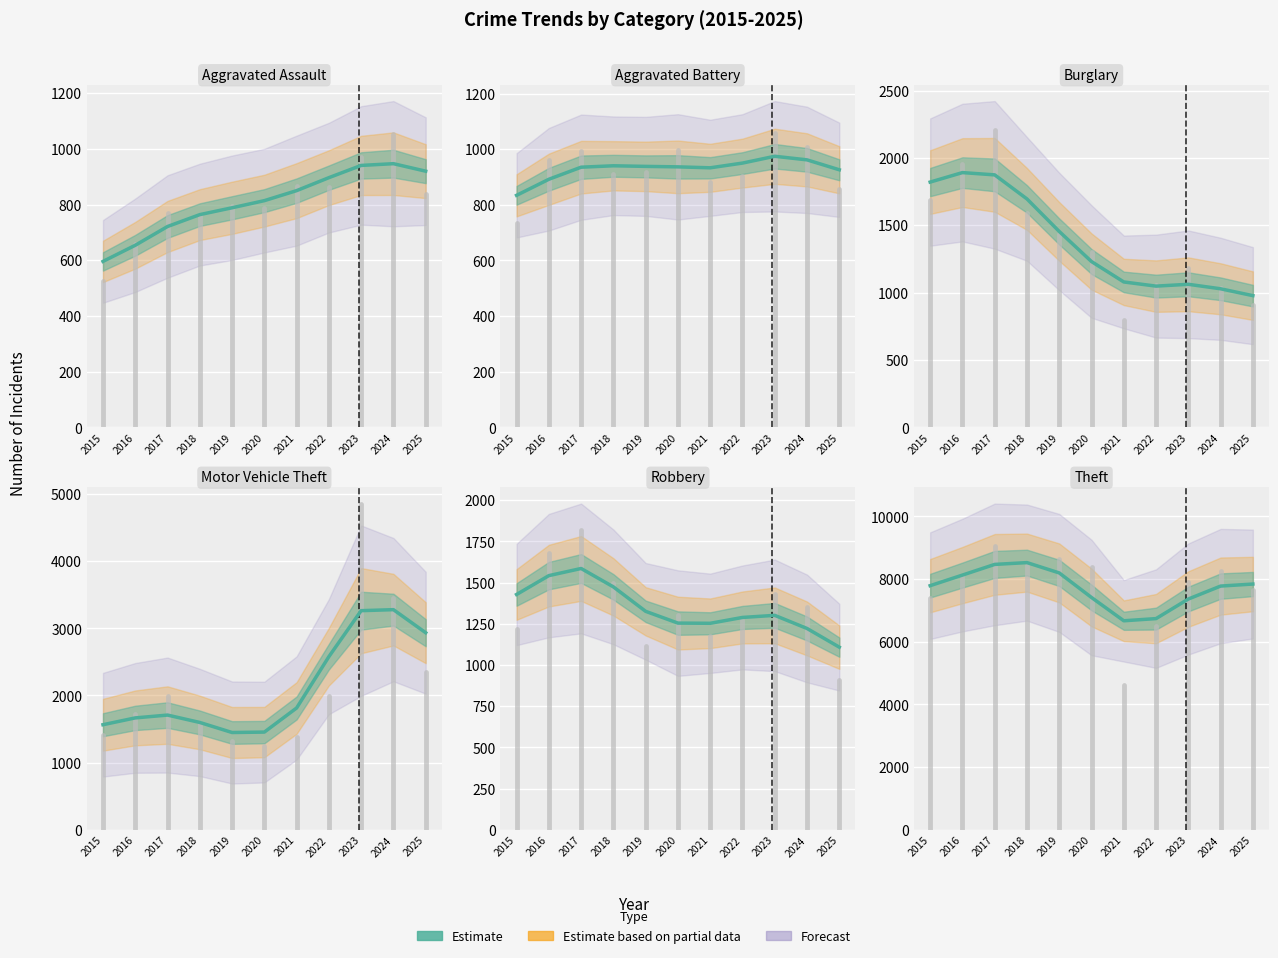

What is the difference between the second highest and minimum values in the Aggravated Battery series?

127.6